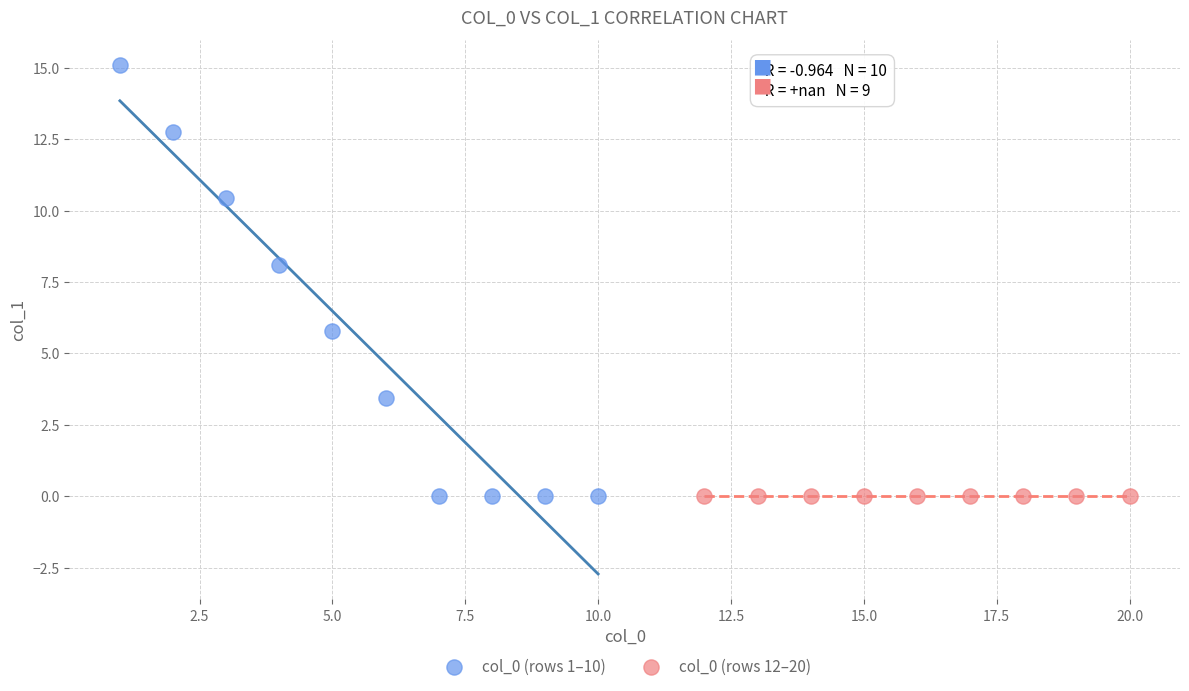

Which series contains the highest Y value?

col_0 (rows 1–10)